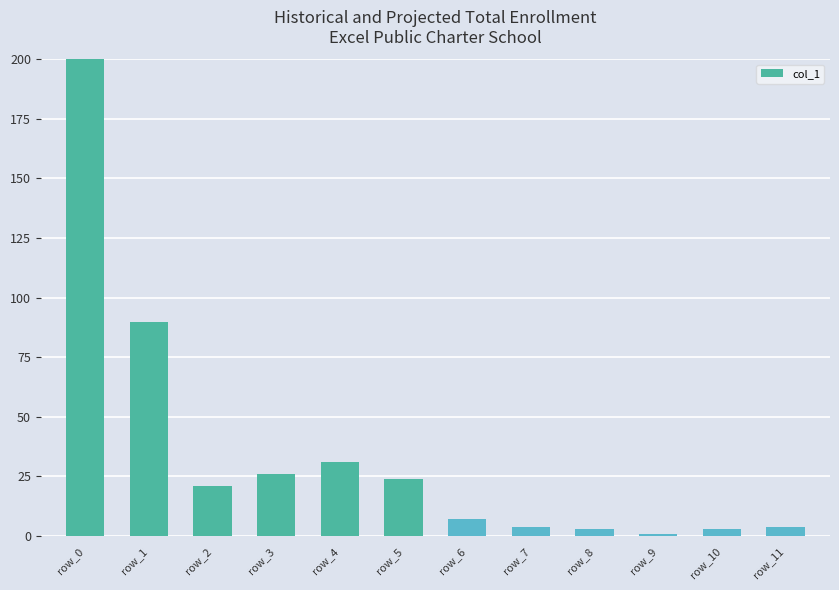

Between row_7 and row_5, which is larger?

row_5